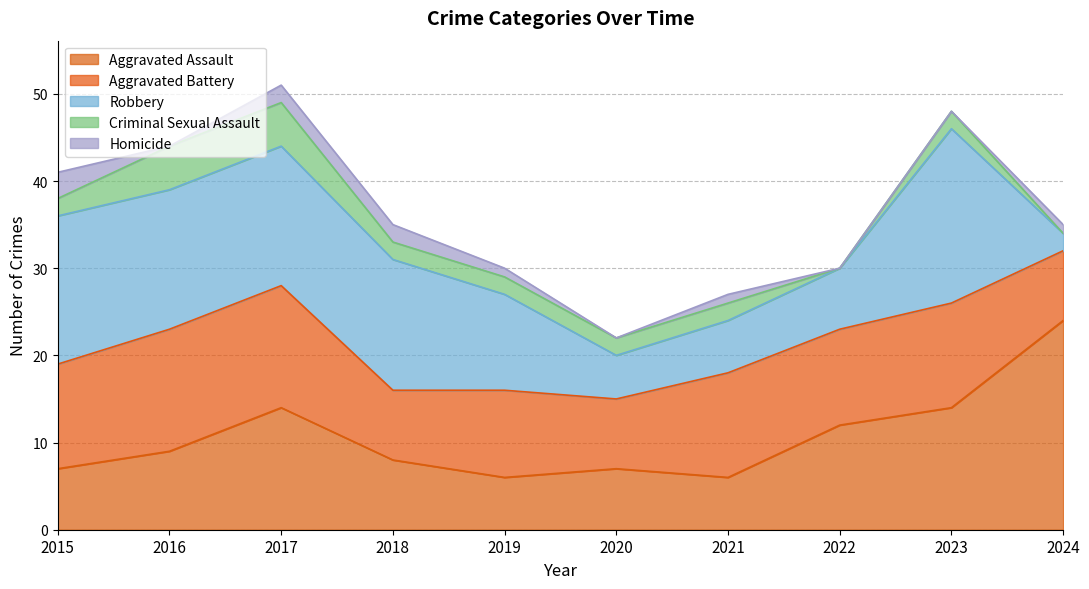

True or false: Aggravated Battery has more than 1 interior local peaks.

True